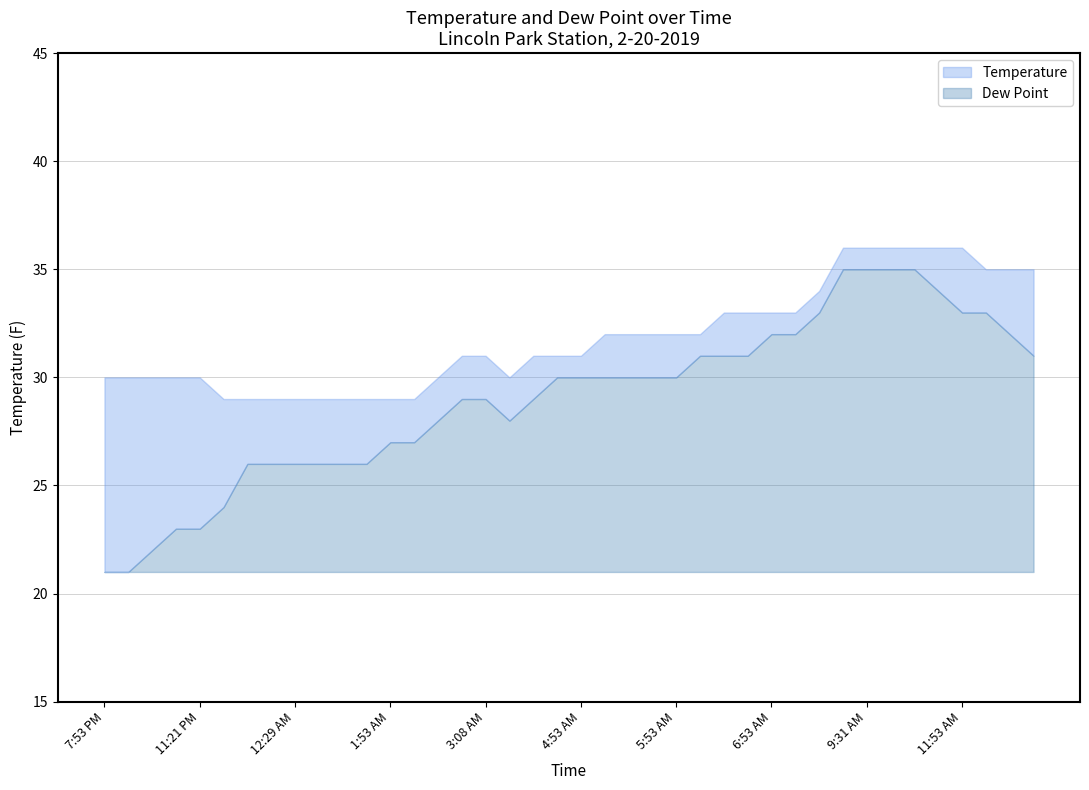

Where does the Temperature series first go above 31?

5:03 AM